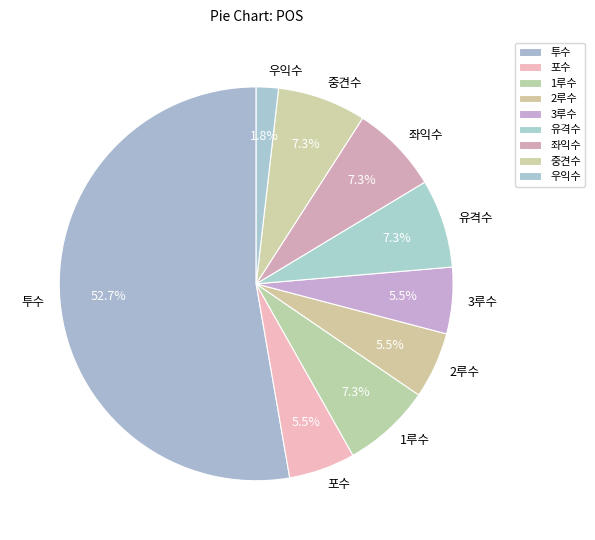

How much of the chart is everything except 3루수?

94.5%